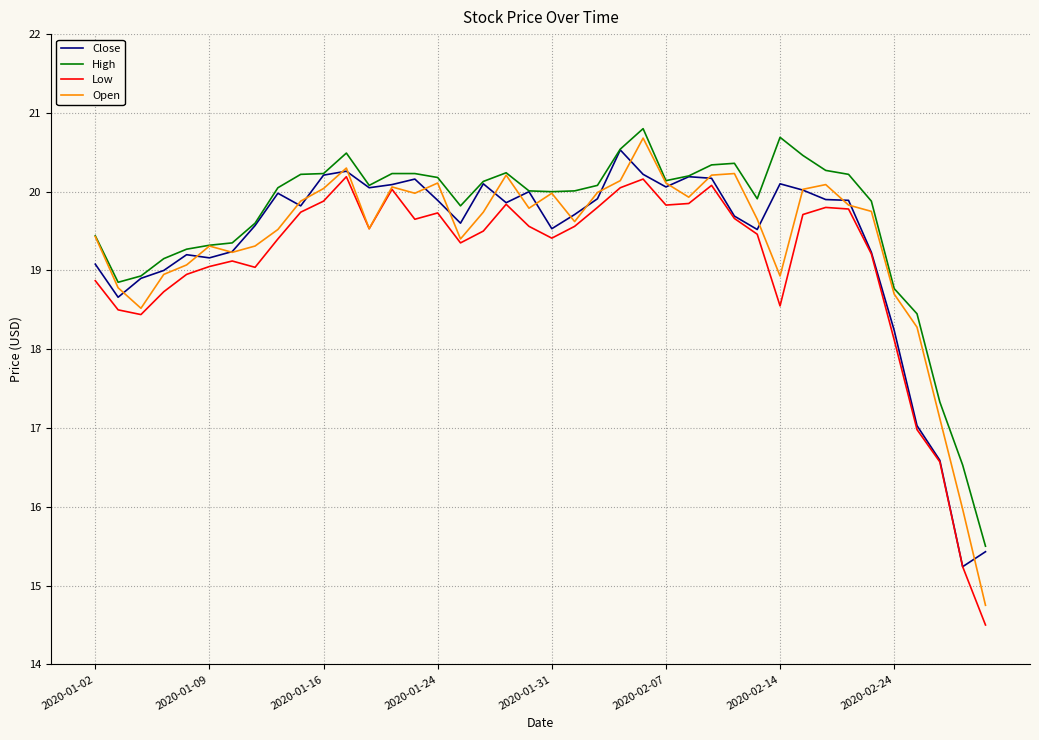

True or false: High and Low cross at least once.

False